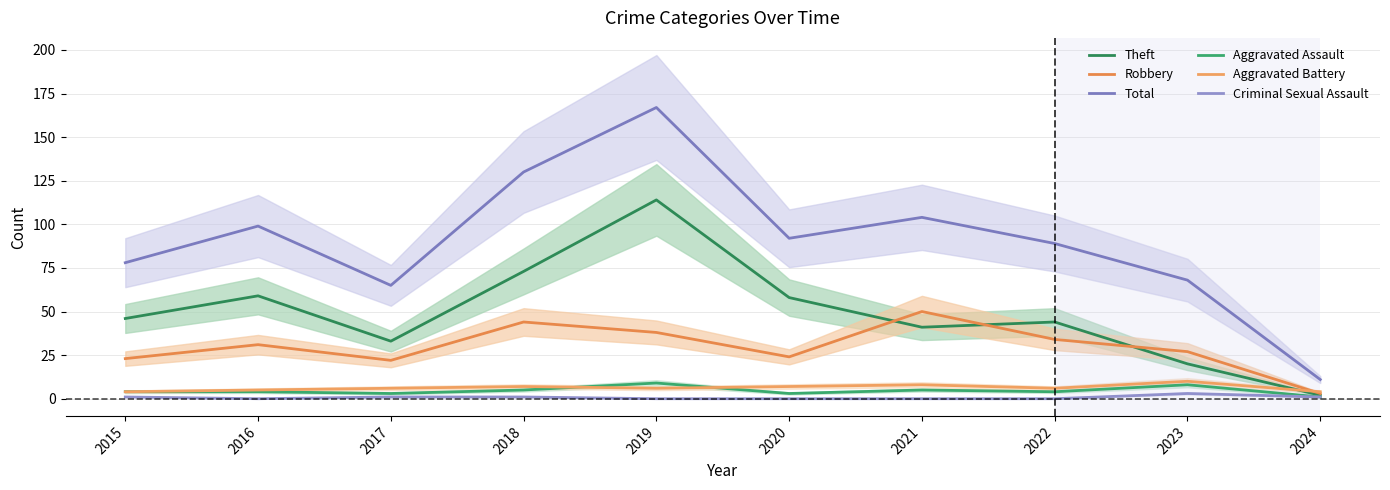

Which series changed the most between 2018 and 2019?

Theft